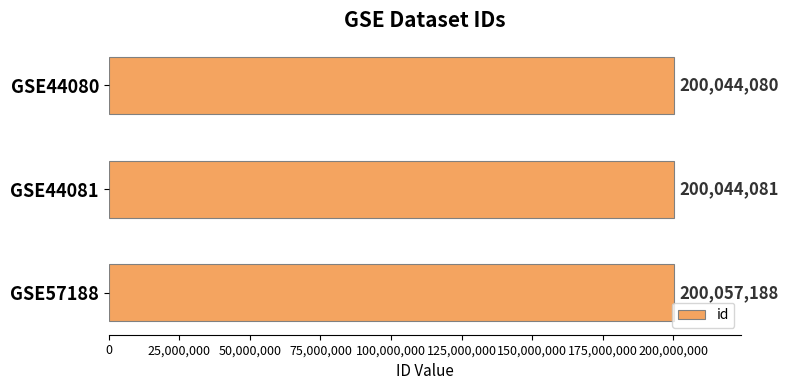

Which has a higher value, GSE44080 or GSE44081?

GSE44081